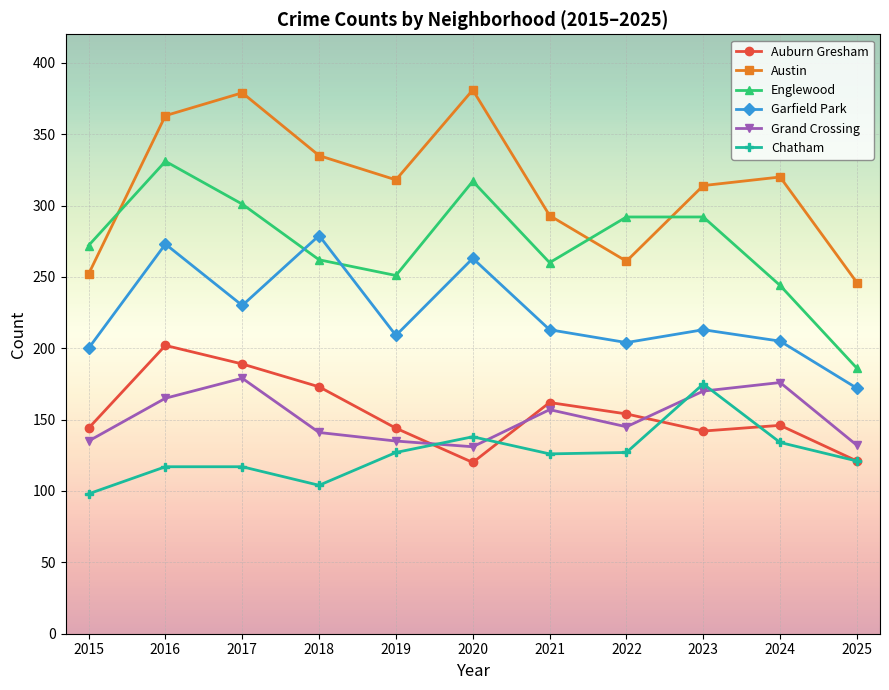

Rank the series by their maximum value, from lowest to highest.

Chatham, Grand Crossing, Auburn Gresham, Garfield Park, Englewood, Austin